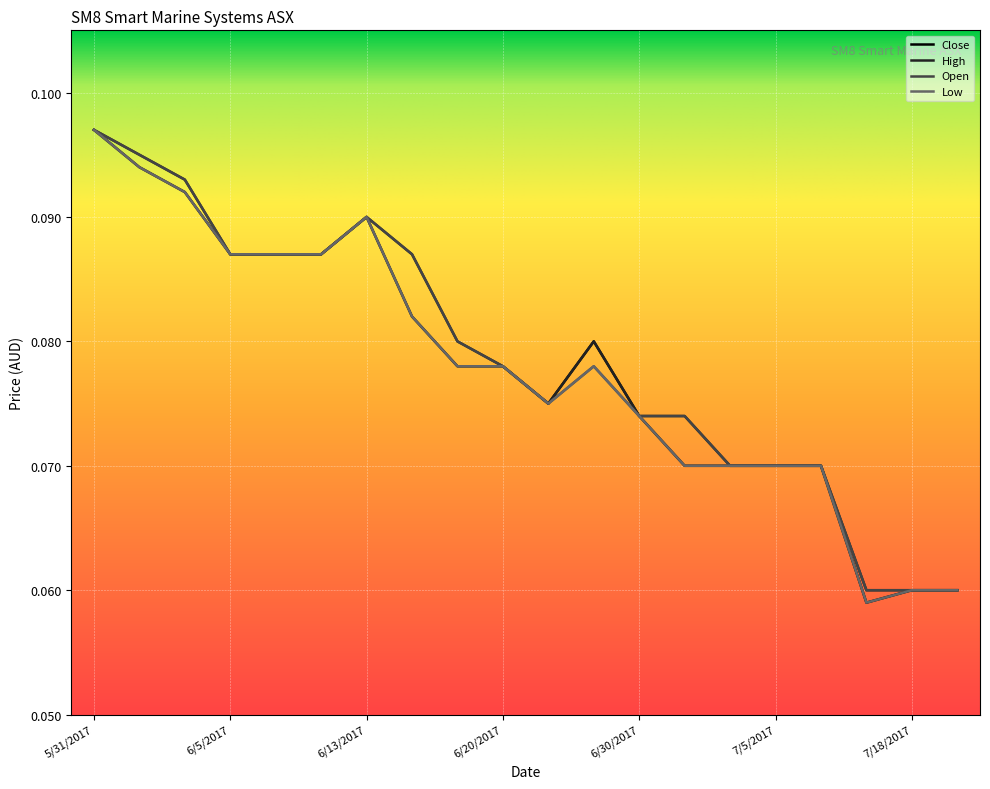

How many lines are shown in the chart?

4